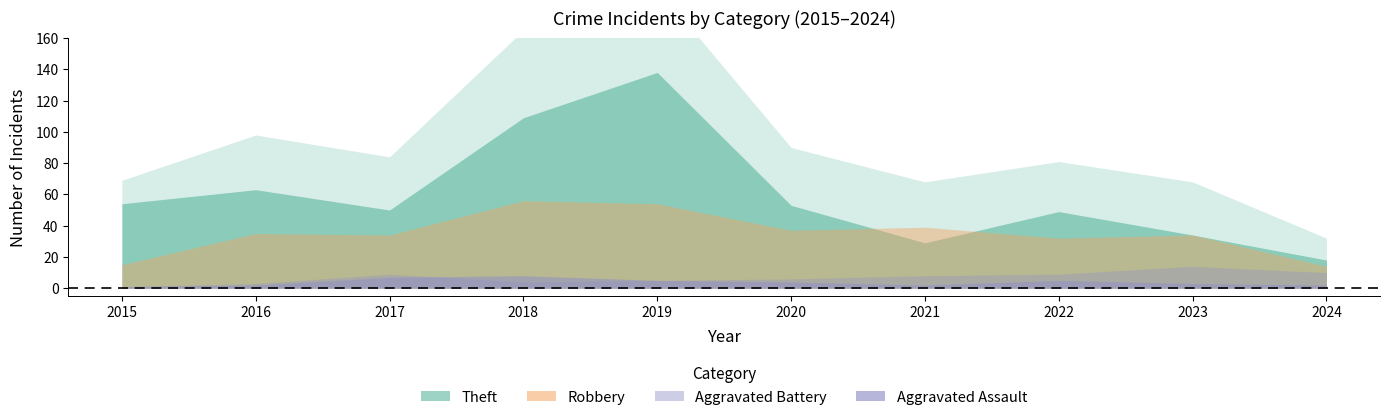

True or false: Theft and Aggravated Assault cross at least once.

False